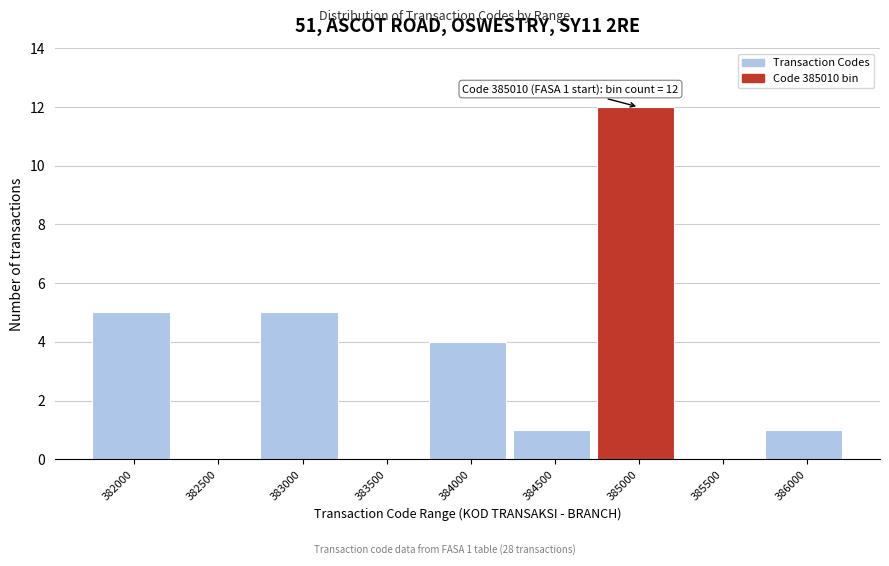

Reading right to left, what are all the values shown in this chart?

386000=1	385500=0	385000=12	384500=1	384000=4	383500=0	383000=5	382500=0	382000=5